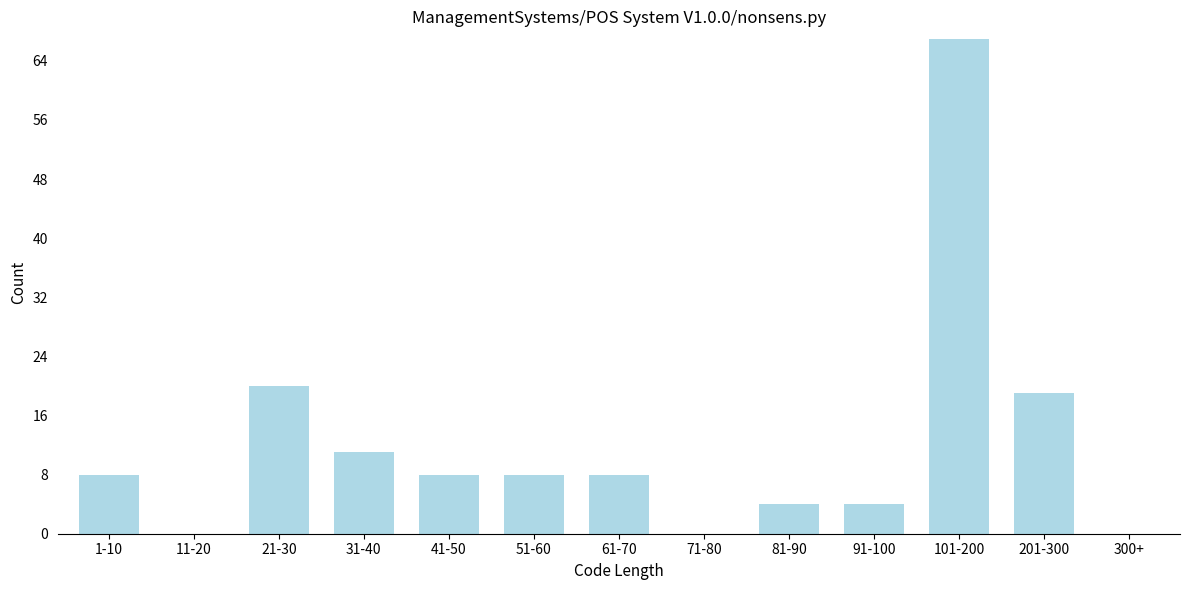

Reading left to right, extract all data points from this chart.

1-10=8	11-20=0	21-30=20	31-40=11	41-50=8	51-60=8	61-70=8	71-80=0	81-90=4	91-100=4	101-200=67	201-300=19	300+=0